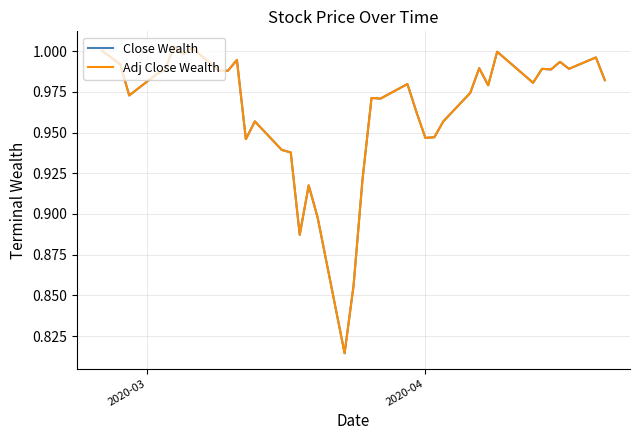

How many lines are shown in the chart?

2